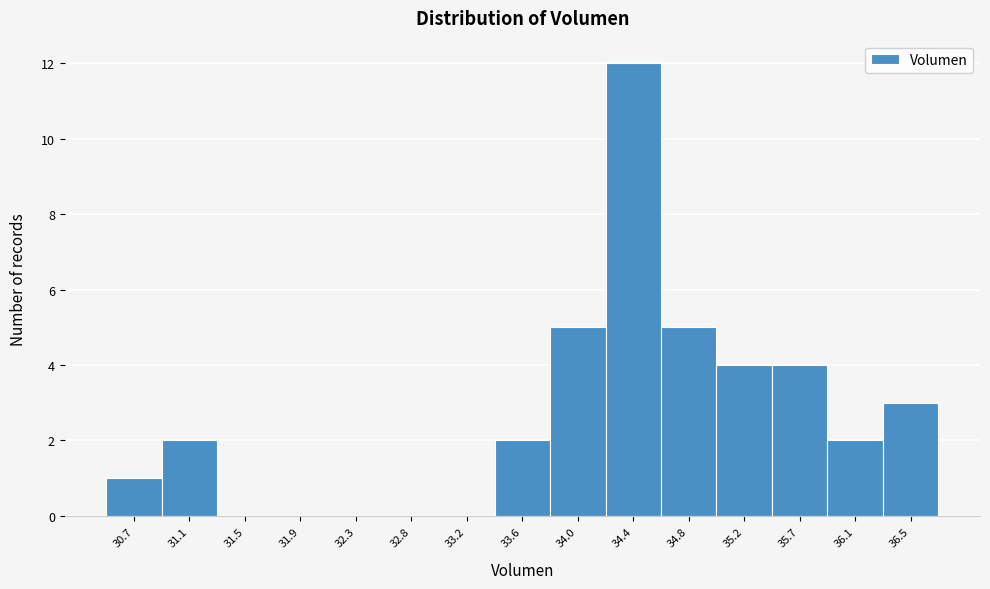

Reading left to right, list all the values displayed in this chart.

30.7=1	31.1=2	31.5=0	31.9=0	32.3=0	32.8=0	33.2=0	33.6=2	34.0=5	34.4=12	34.8=5	35.2=4	35.7=4	36.1=2	36.5=3